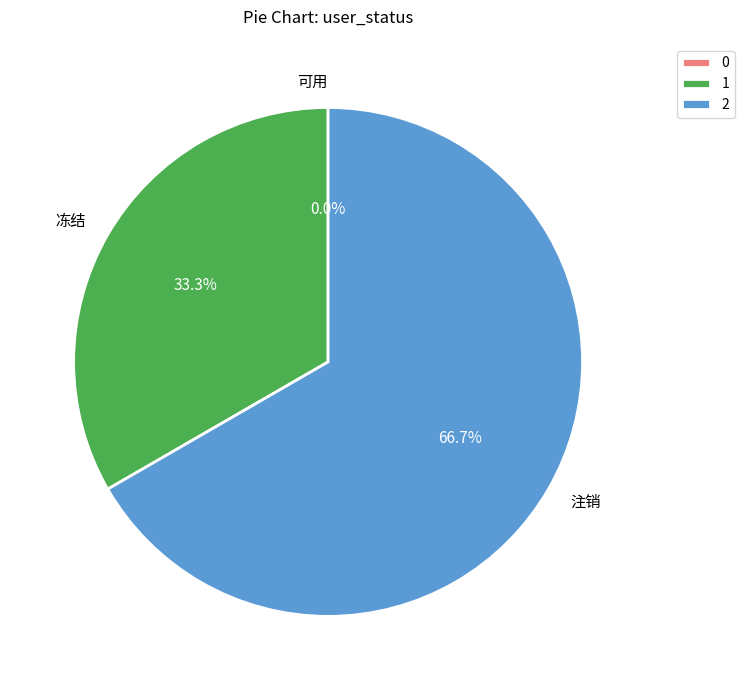

Rank the categories by value from highest to lowest.

注销, 冻结, 可用